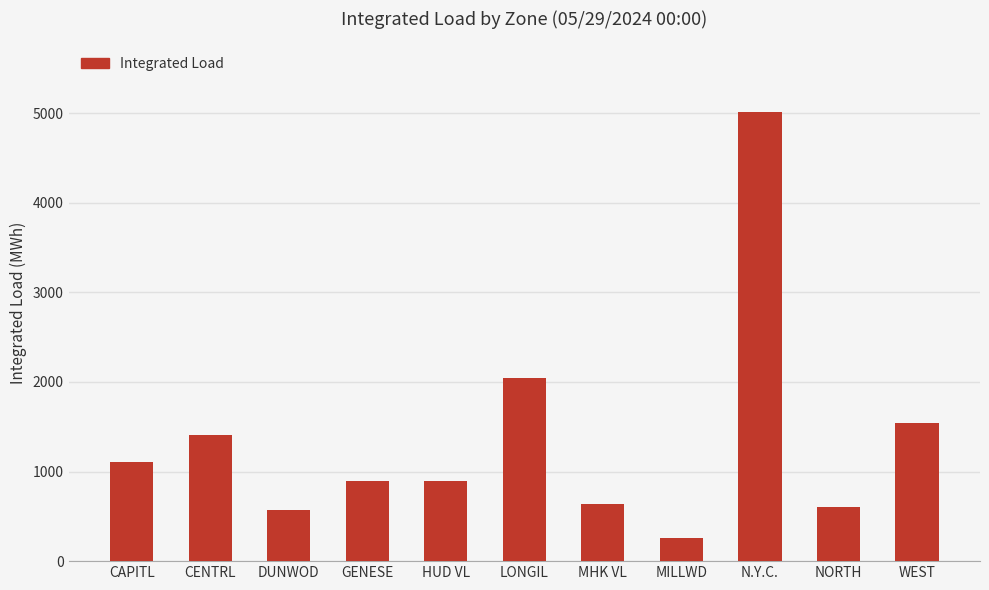

What is the average value?

1361.5